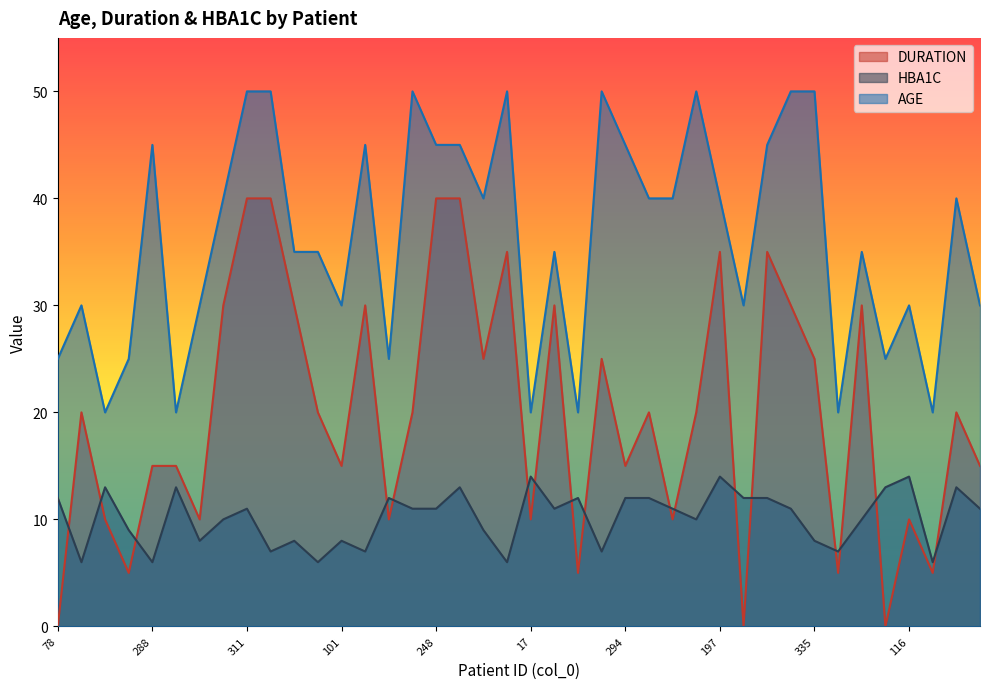

What is the value of the AGE point at the 14th from the left?

45